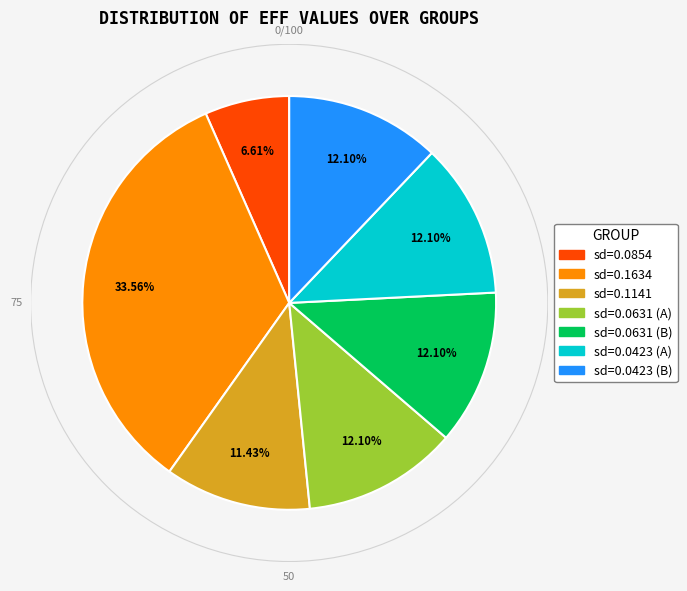

Is there a majority slice in this chart?

No